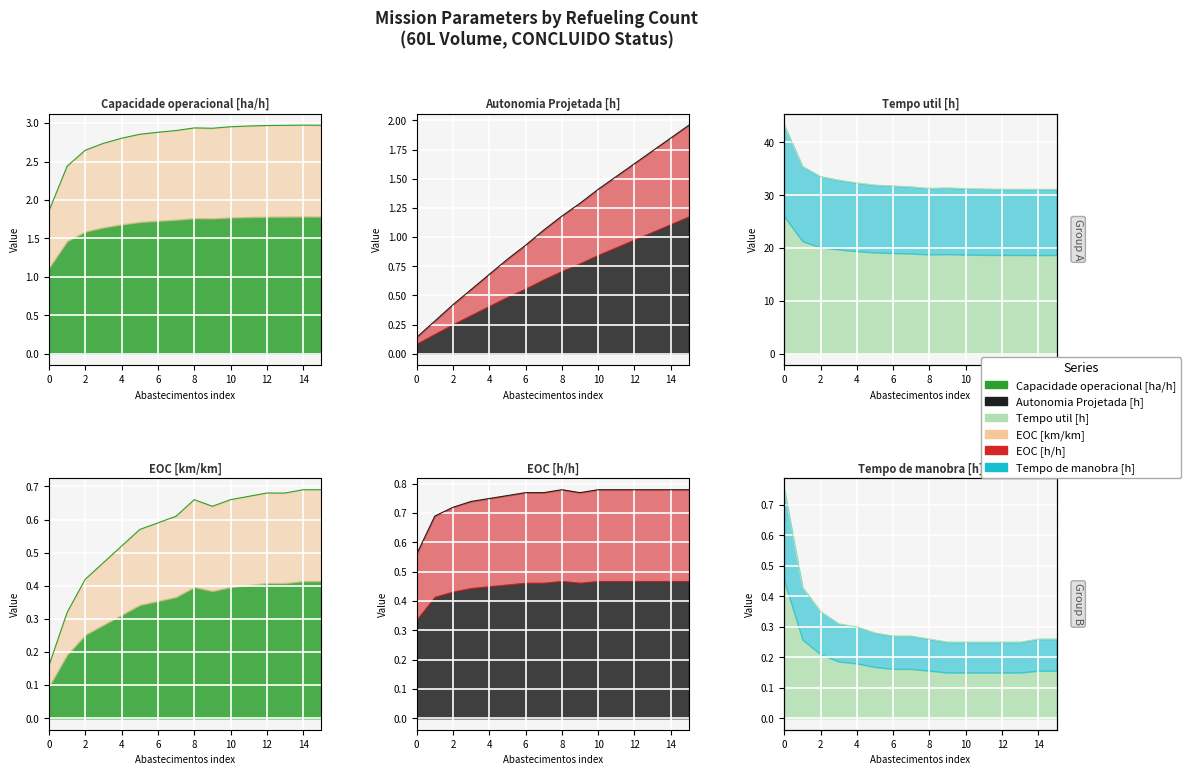

The value of Autonomia Projetada [h] at 11 is 1.5. True or false?

True